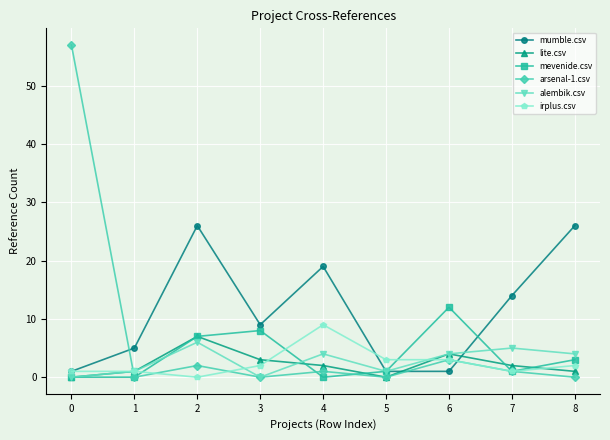

What is the maximum value for mevenide.csv?

12